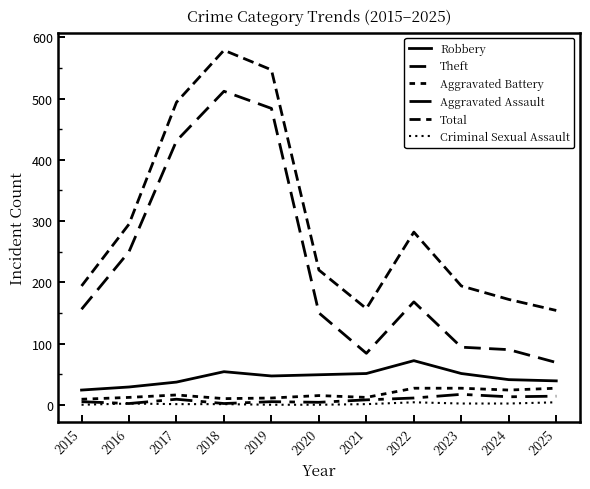

What is the average value of the Aggravated Battery series?

17